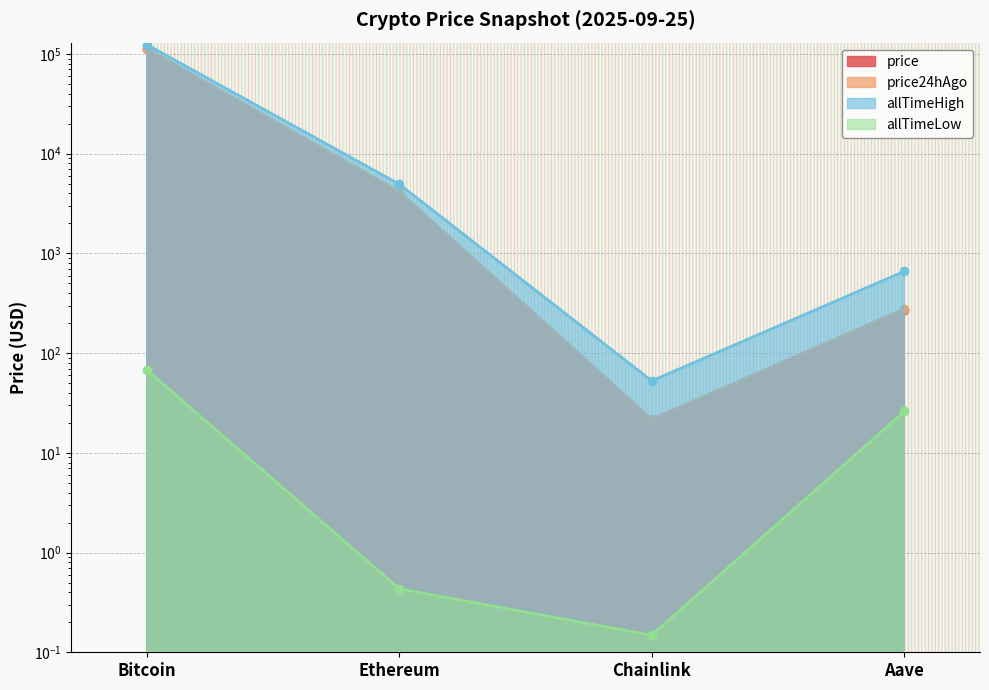

The value of price at Chainlink is 20.9. True or false?

True